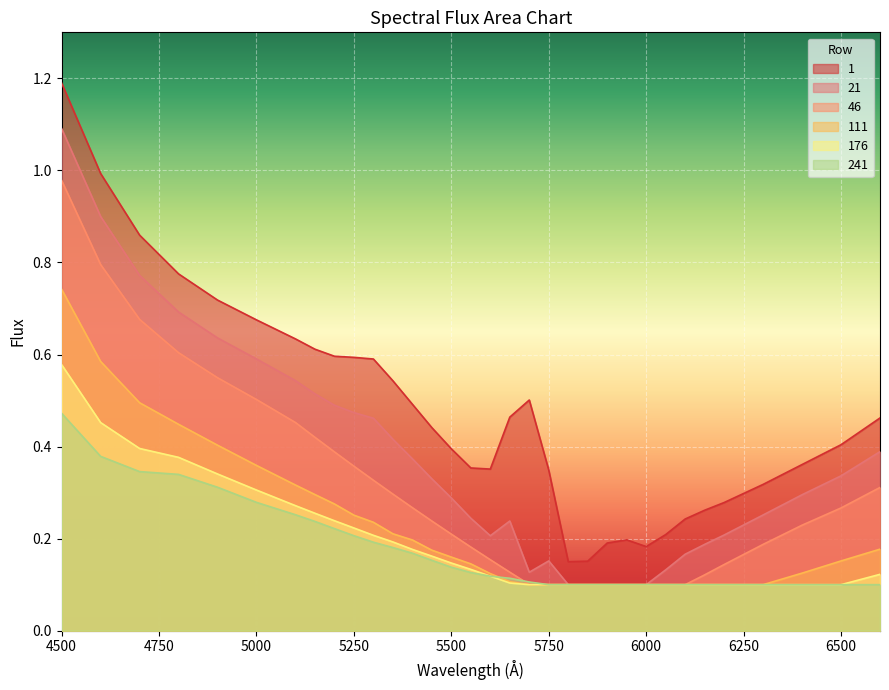

What is the difference between the 111 values at 5150 and 6300?

0.2